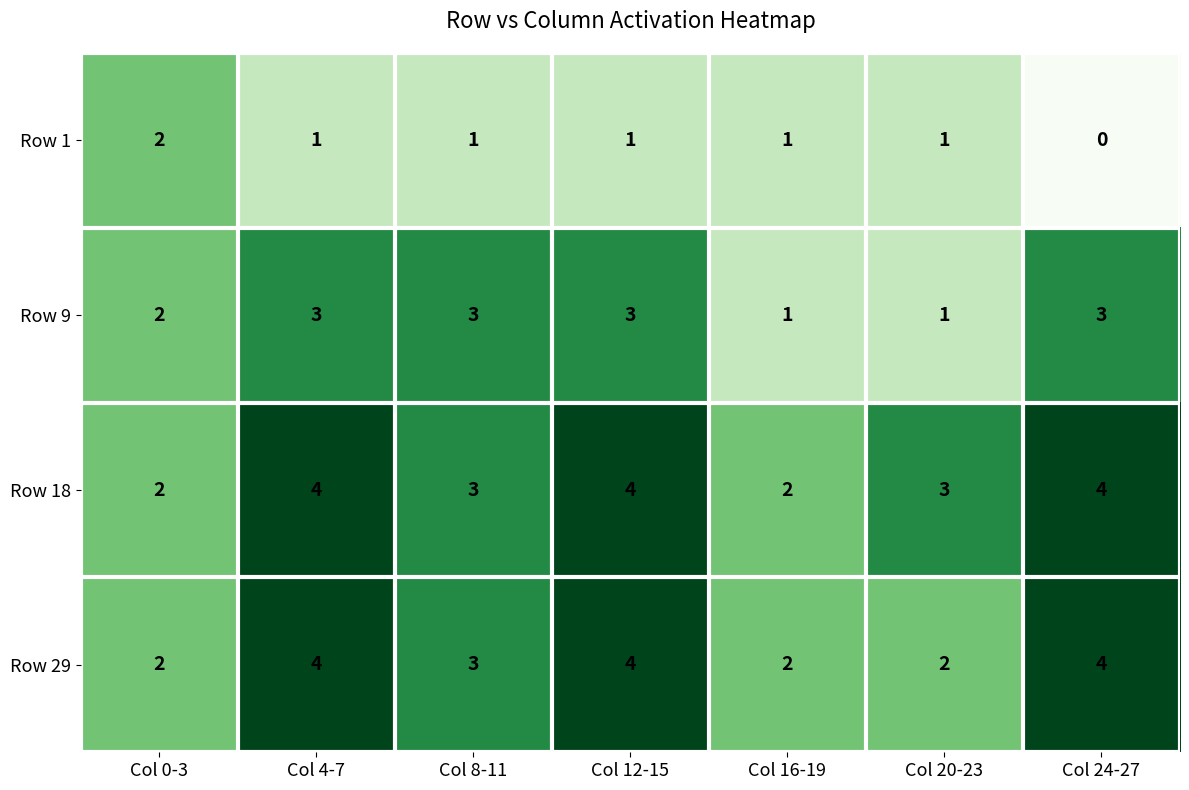

How many series are shown in this chart?

4